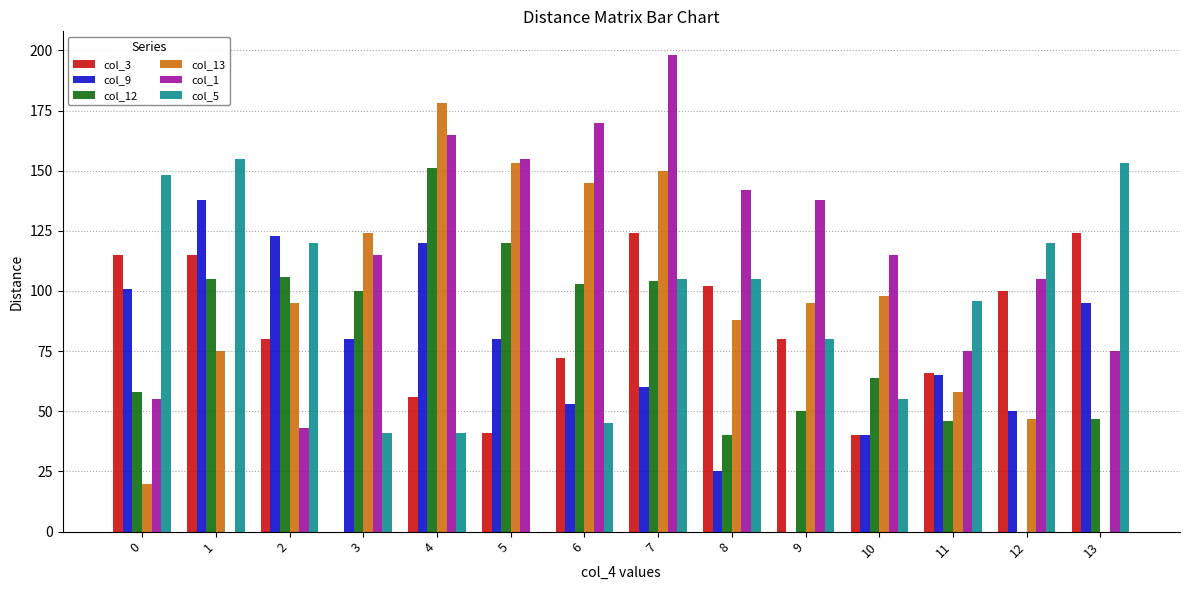

Reading left to right, list all the values displayed in this chart.

col_3: 0=115	1=115	2=80	3=0	4=56	5=41	6=72	7=124	8=102	9=80	10=40	11=66	12=100	13=124
col_9: 0=101	1=138	2=123	3=80	4=120	5=80	6=53	7=60	8=25	9=0	10=40	11=65	12=50	13=95
col_12: 0=58	1=105	2=106	3=100	4=151	5=120	6=103	7=104	8=40	9=50	10=64	11=46	12=0	13=47
col_13: 0=20	1=75	2=95	3=124	4=178	5=153	6=145	7=150	8=88	9=95	10=98	11=58	12=47	13=0
col_1: 0=55	1=0	2=43	3=115	4=165	5=155	6=170	7=198	8=142	9=138	10=115	11=75	12=105	13=75
col_5: 0=148	1=155	2=120	3=41	4=41	5=0	6=45	7=105	8=105	9=80	10=55	11=96	12=120	13=153